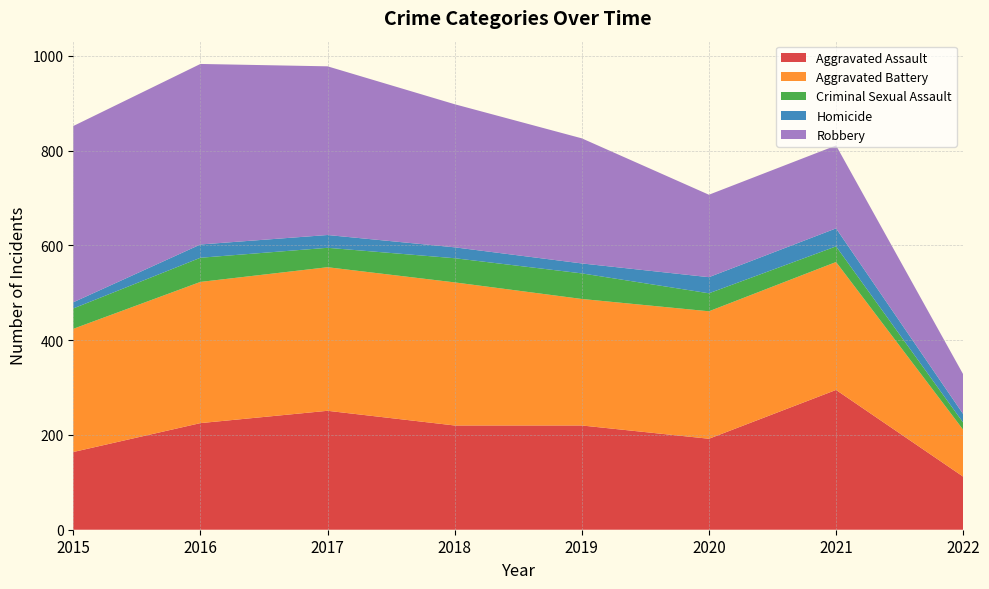

Reading left to right, extract all data points from this chart.

Aggravated Assault: 164	225	251	220	220	192	295	112
Aggravated Battery: 260	298	303	302	267	269	270	99
Criminal Sexual Assault: 43	51	41	51	54	38	33	15
Homicide: 13	28	27	23	21	34	38	18
Robbery: 372	381	356	302	264	174	175	84